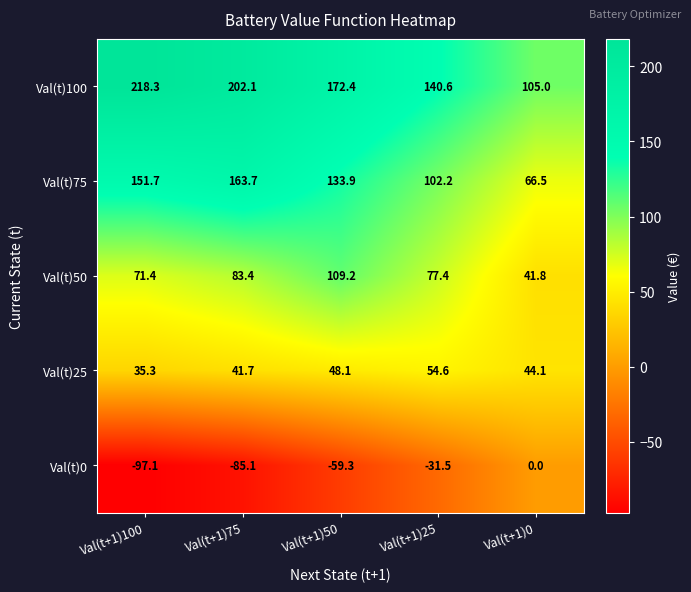

At Val(t+1)50, list the series in order from smallest to largest.

Val(t)0, Val(t)25, Val(t)50, Val(t)75, Val(t)100